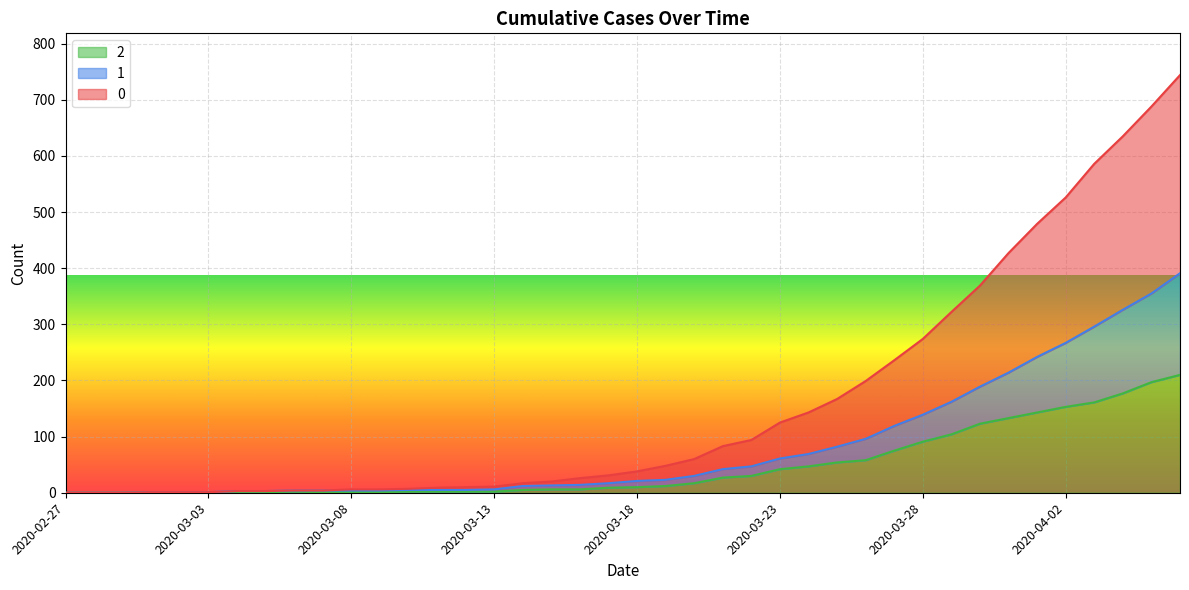

What is the label of the 32nd point from the left?

2020-03-29